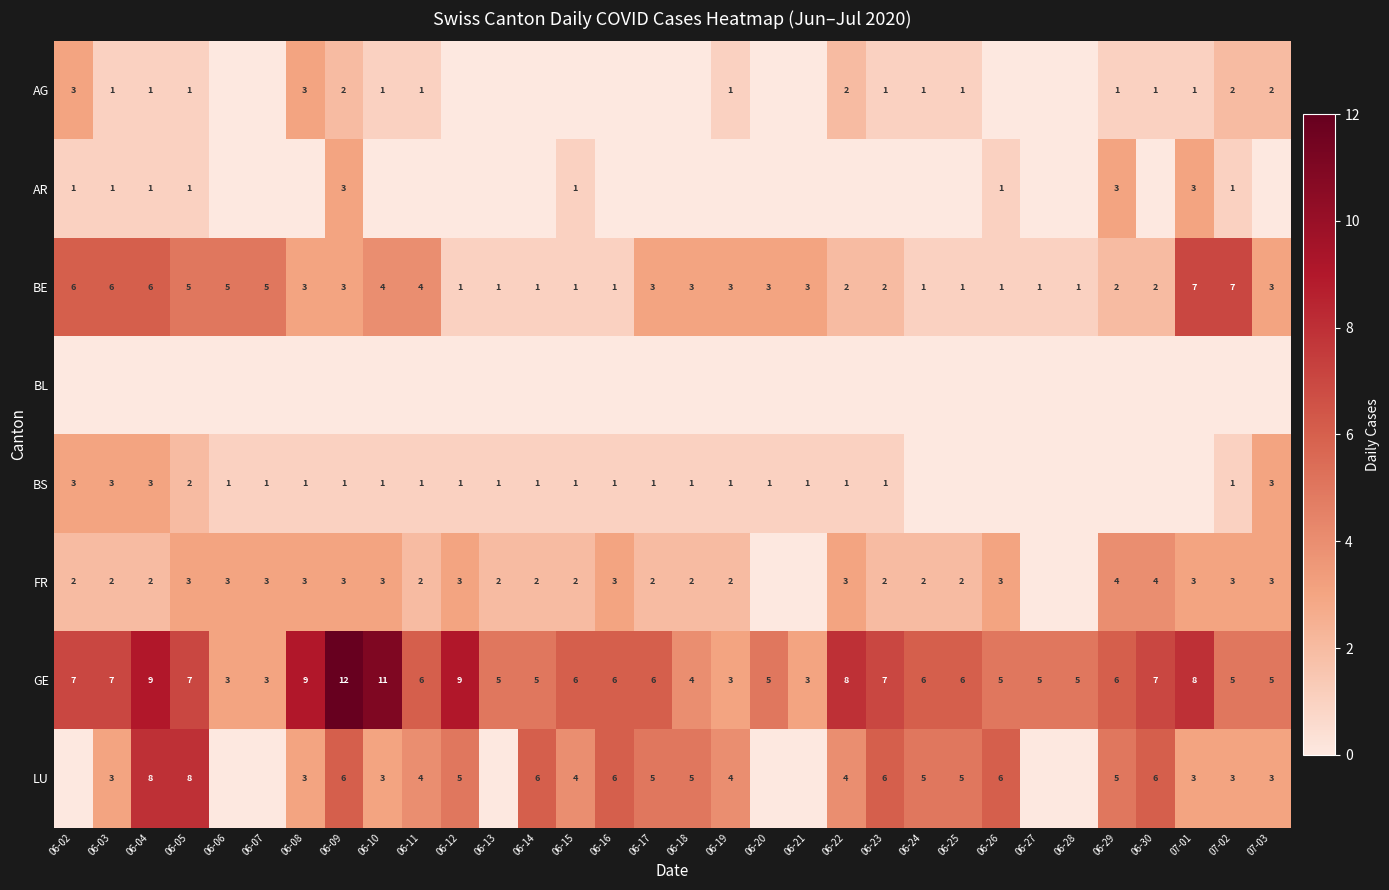

How many distinct data groups are displayed?

8